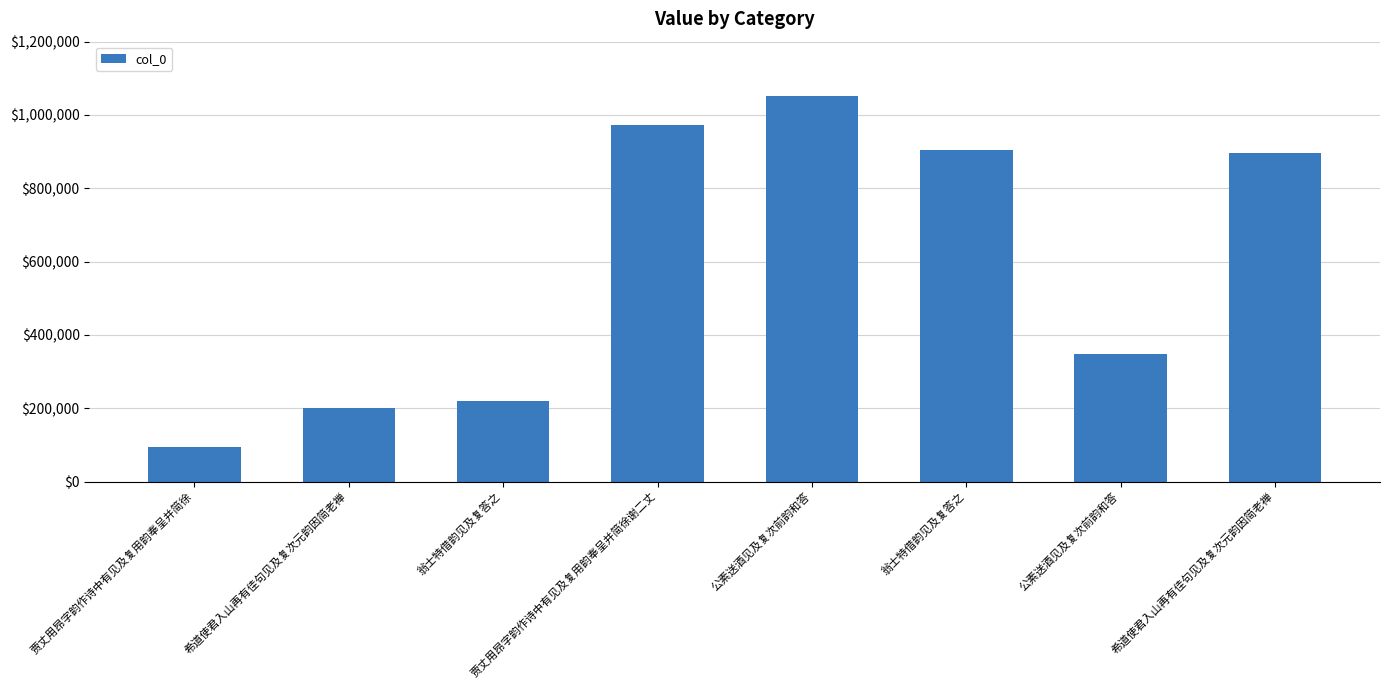

What is the label of the 2nd bar from the right?

公素送酒见及复次前韵和答